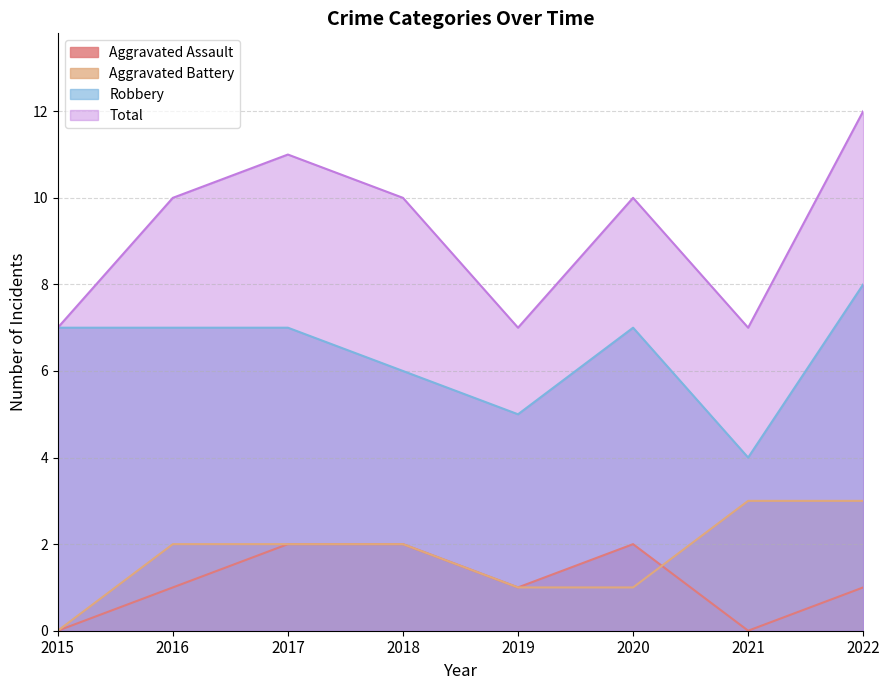

How many values in Aggravated Battery are above zero?

7